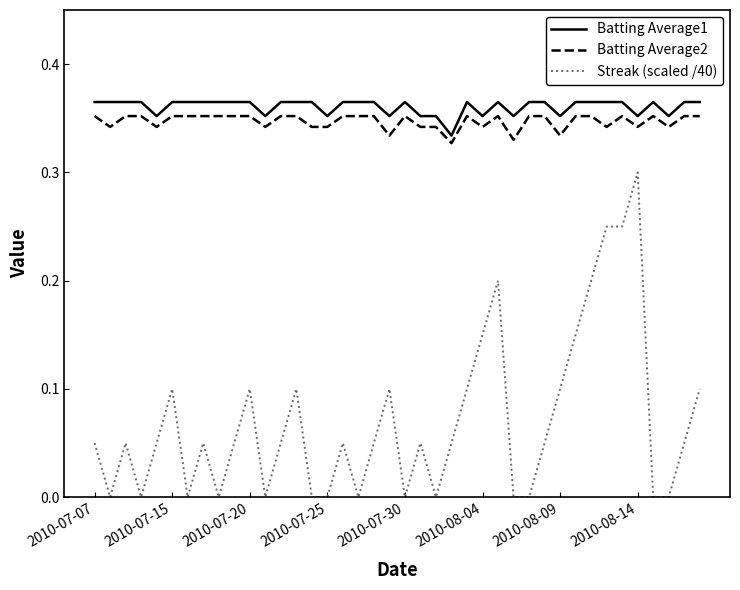

How many lines are shown in the chart?

3